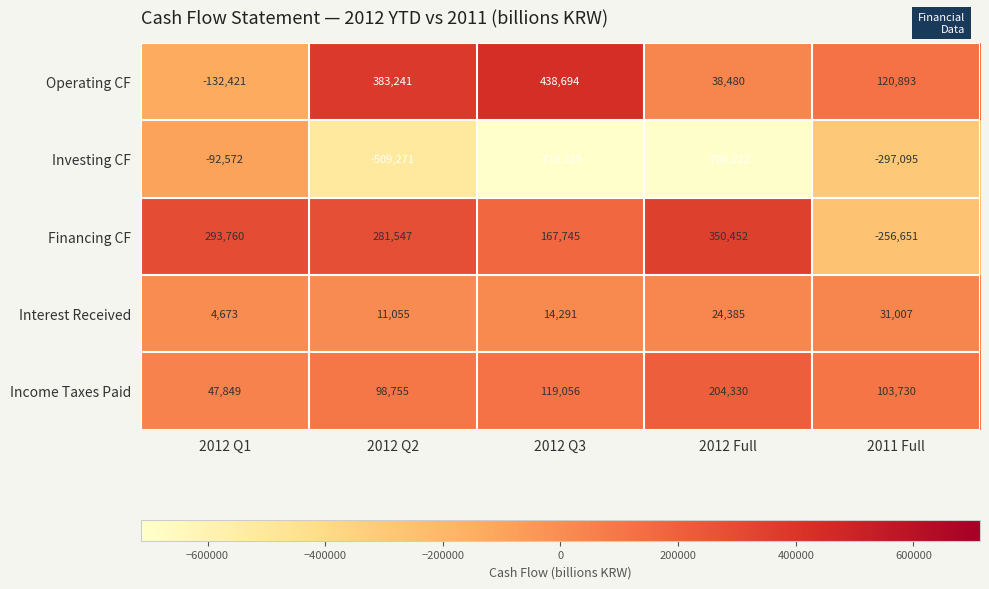

Which label corresponds to the smallest value in the chart?

2012 Q3